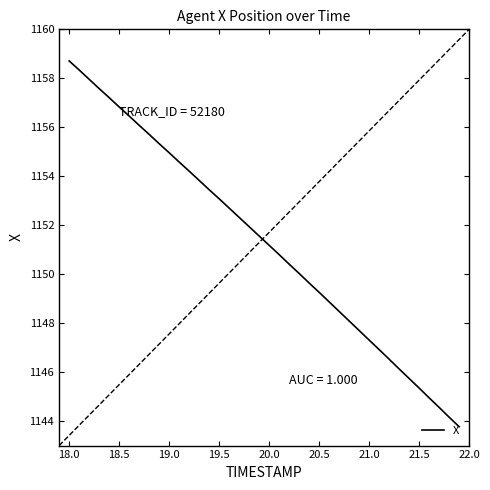

What is the maximum value shown in the chart?

1158.7